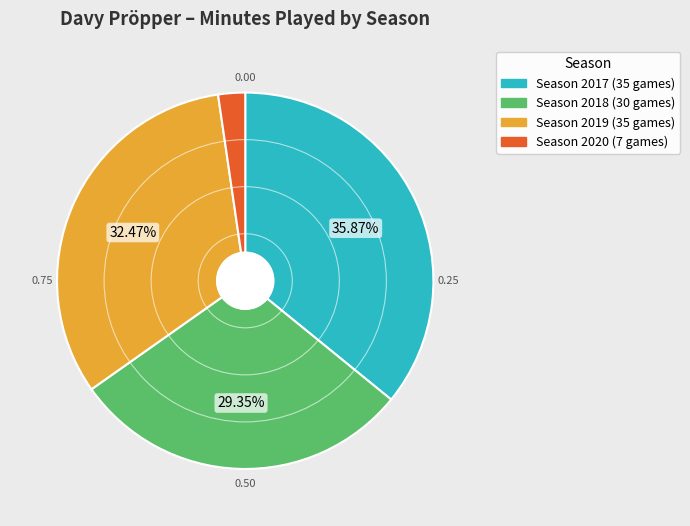

Does any single category account for the majority?

No